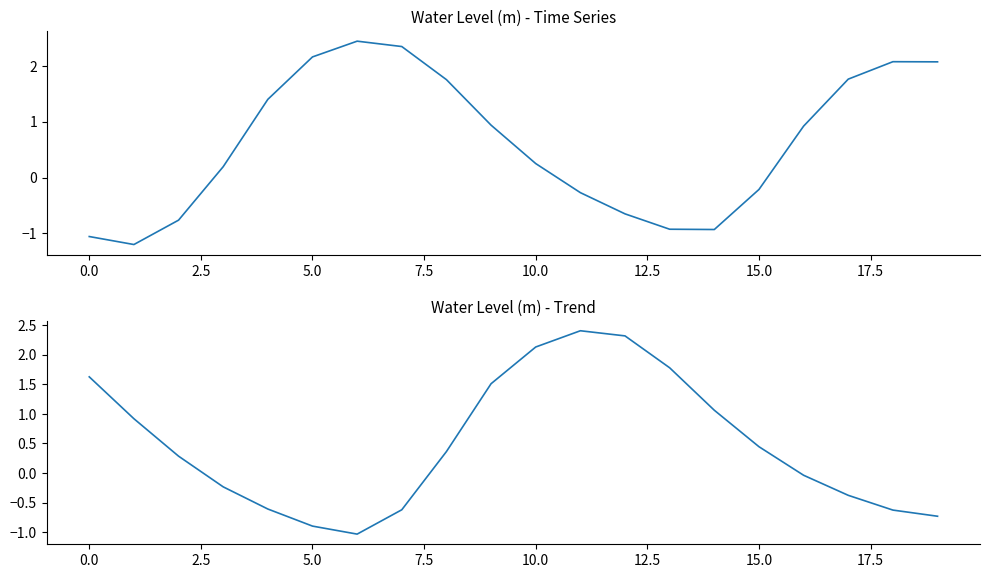

Which series has the largest total across all categories?

Water Level (m) [first half]